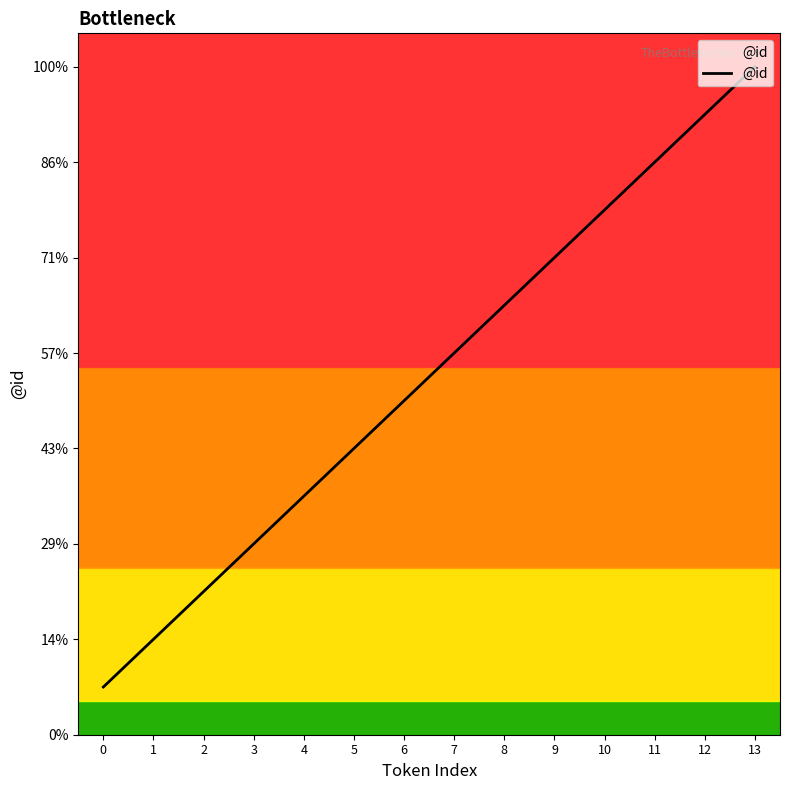

Does the chart display data point markers on the line(s)?

No